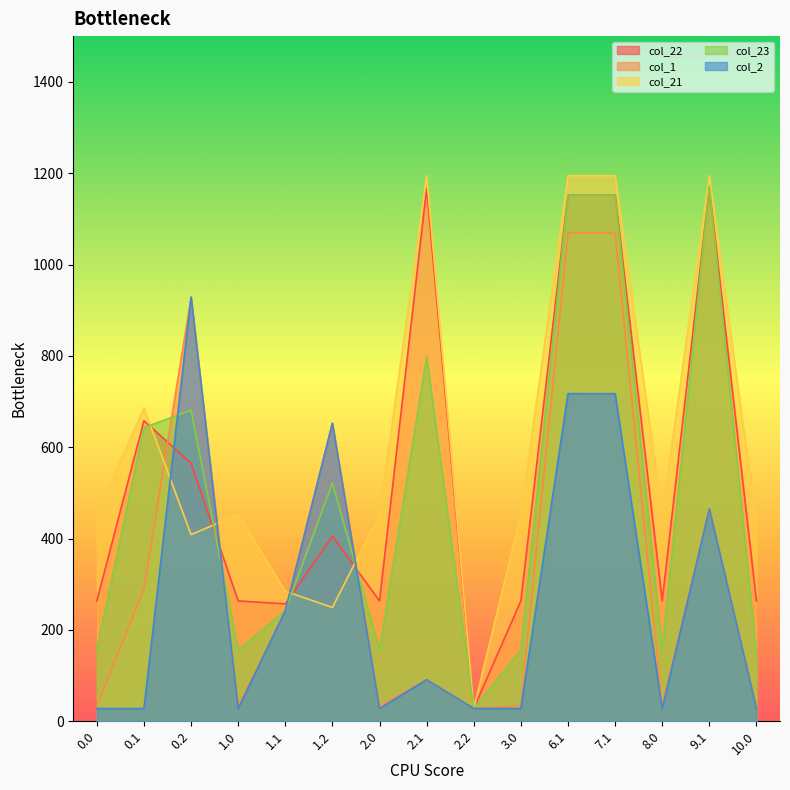

How many data points in col_23 are less than 242?

7